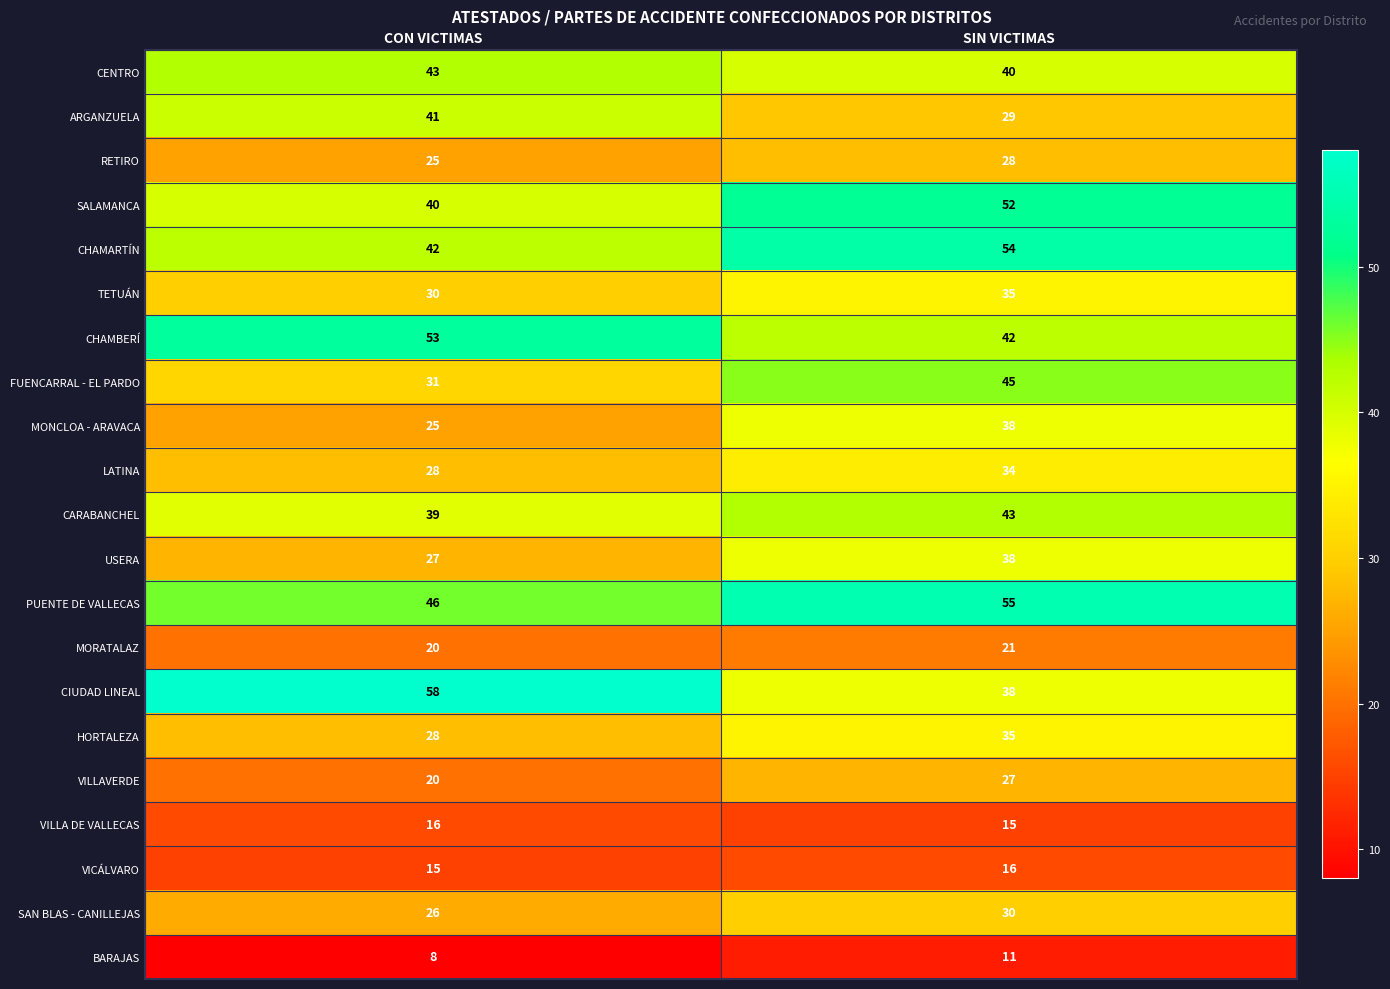

What is the approximate value of FUENCARRAL - EL PARDO at SIN VICTIMAS, to the nearest 5?

45